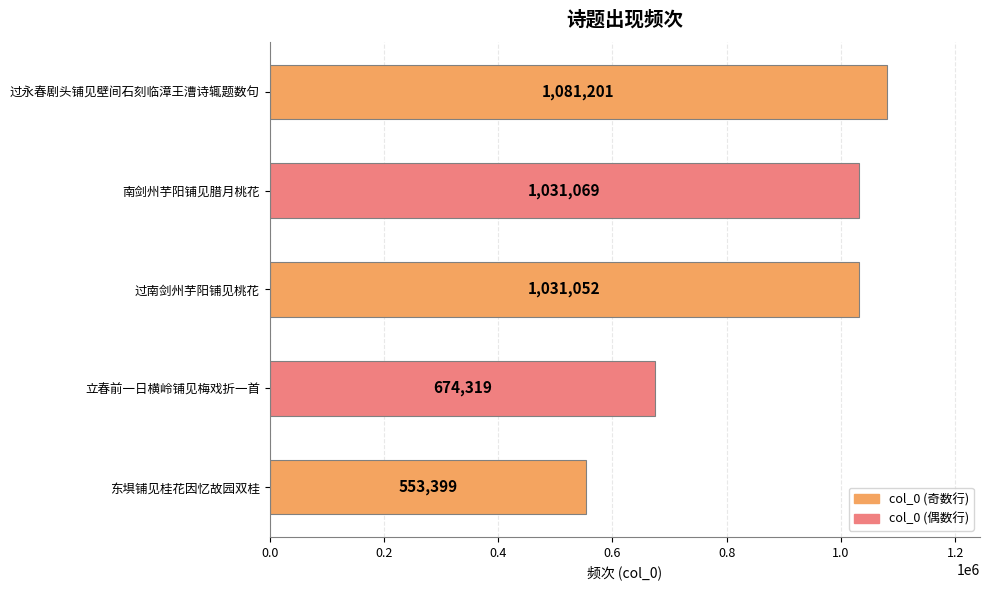

List the labels in order of value, smallest first.

东埧铺见桂花因忆故园双桂, 立春前一日横岭铺见梅戏折一首, 过南剑州芋阳铺见桃花, 南剑州芋阳铺见腊月桃花, 过永春剧头铺见壁间石刻临漳王漕诗辄题数句